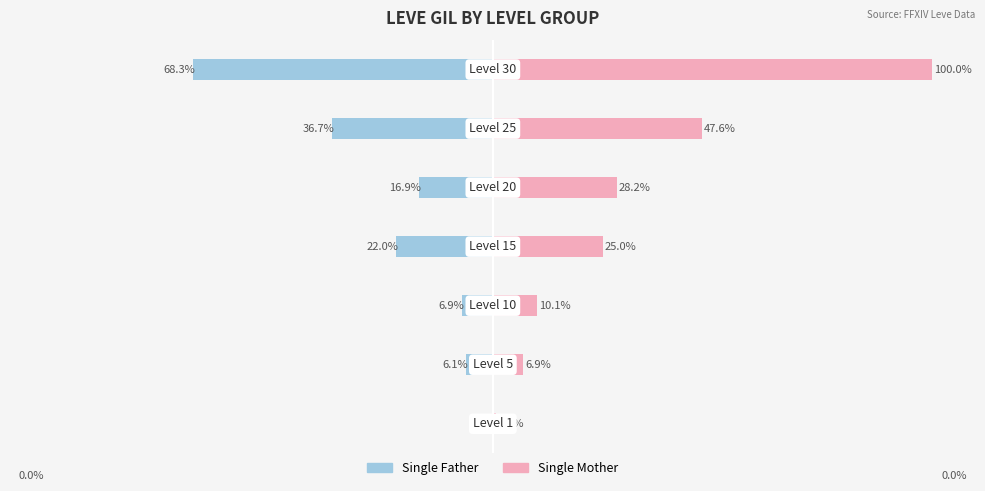

What is the value of the Single Father bar at the 7th from the left?

-68.3